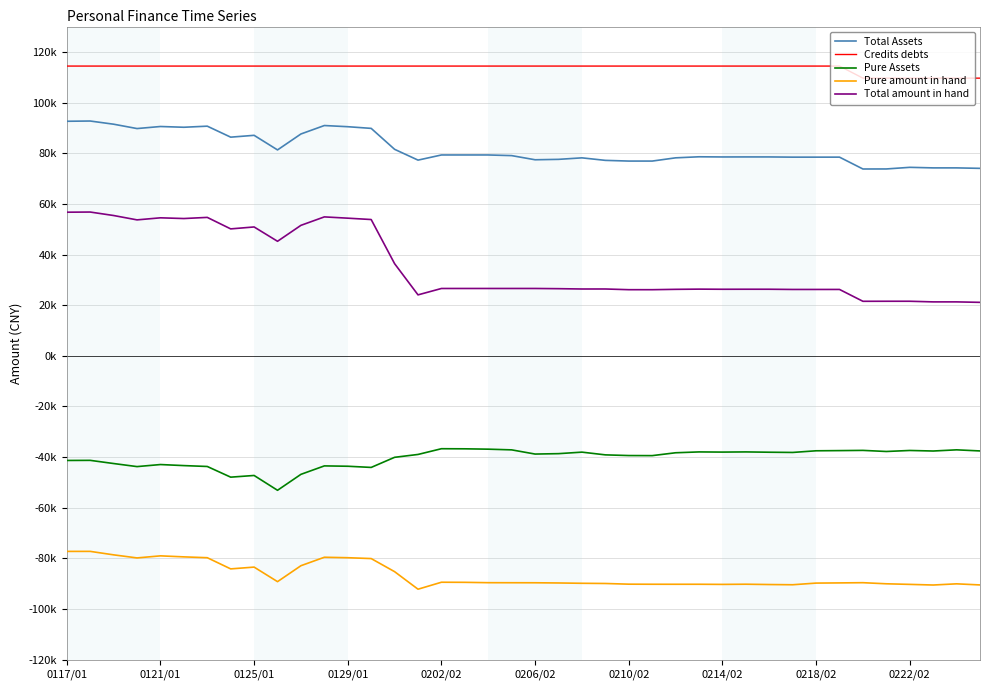

Does the chart have visible grid lines?

Yes